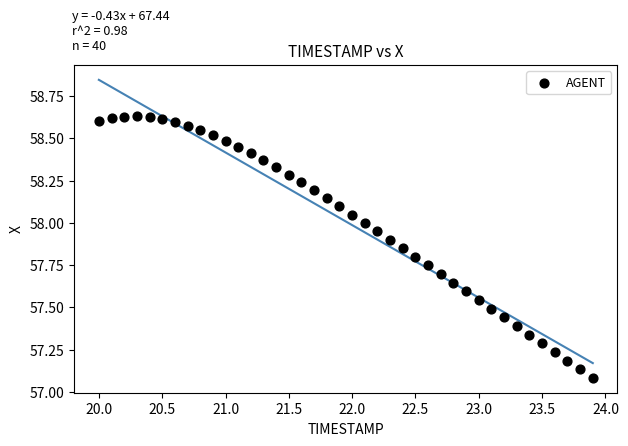

What is the range of Y values (max minus min)?

1.5